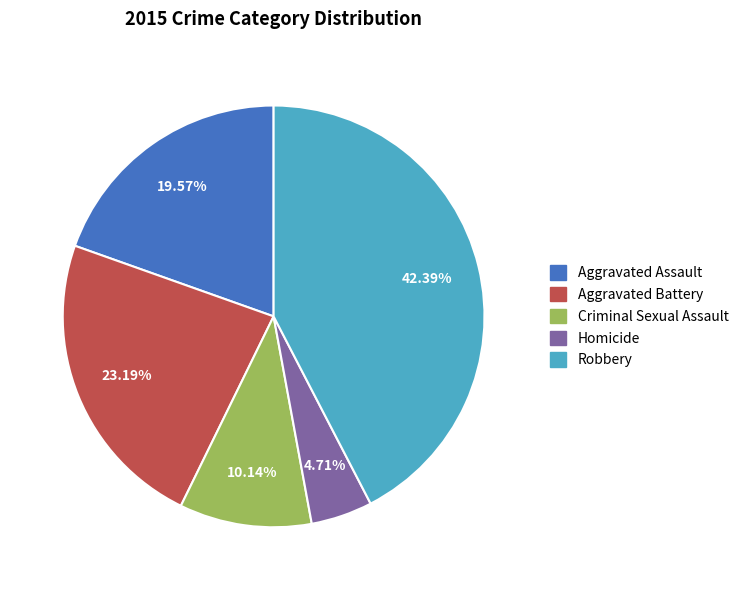

What percentage is NOT represented by Aggravated Battery?

76.8%